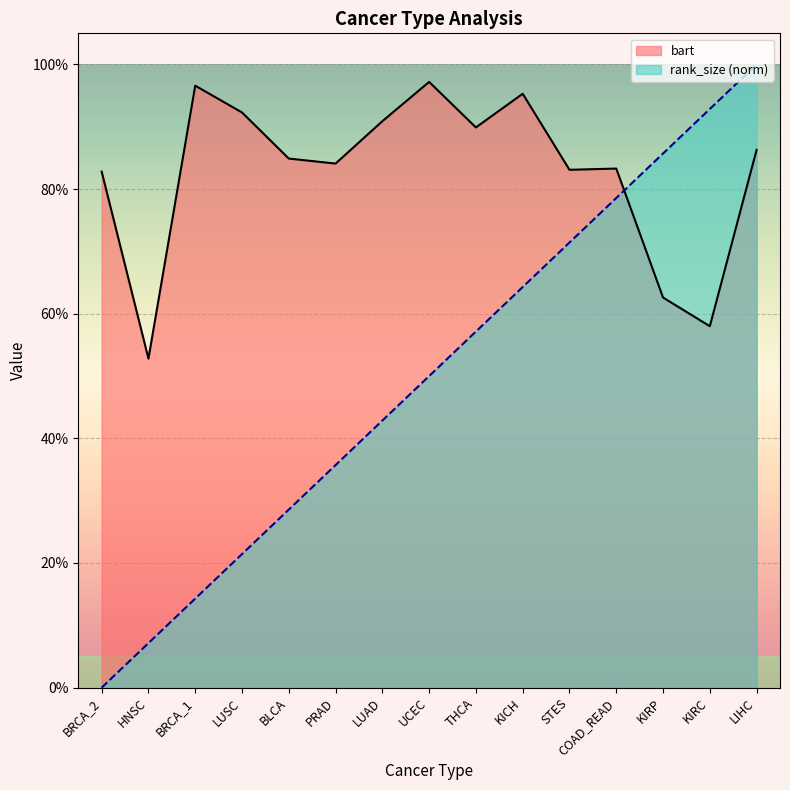

What is the total value across all series at PRAD?

1.2